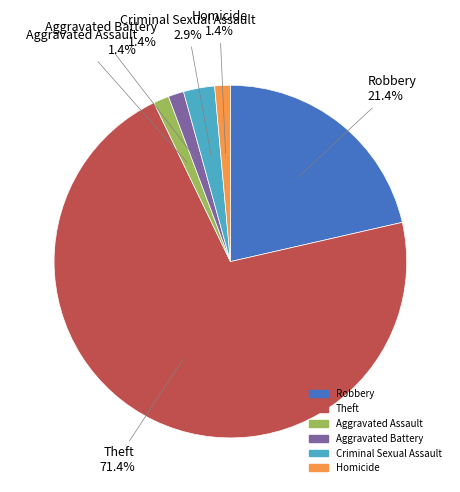

Does Theft account for over 50% of the chart?

Yes